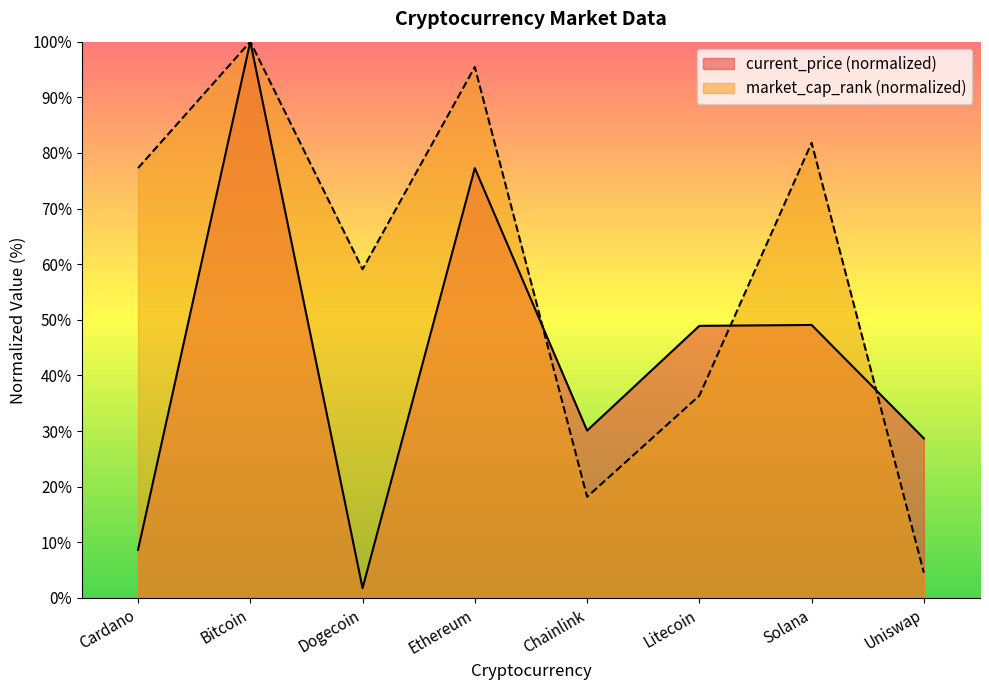

Is it true that market_cap_rank (normalized) equals 36.4 at Litecoin?

True